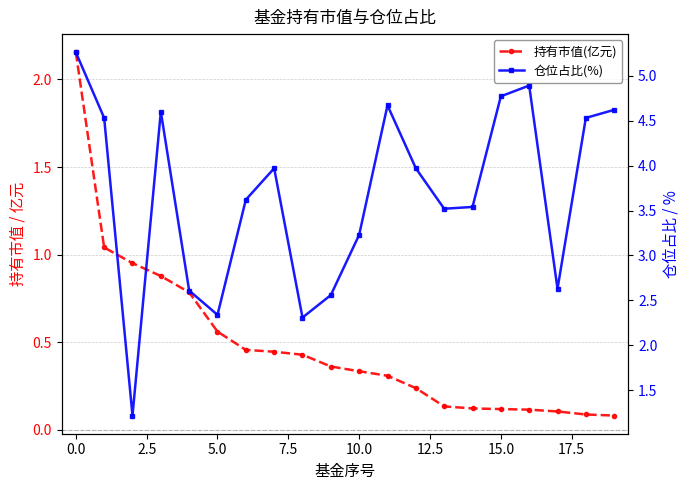

Reading left to right, list all the values displayed in this chart.

持有市值(亿元): 2.2	1.0	1.0	0.9	0.8	0.6	0.5	0.4	0.4	0.4	0.3	0.3	0.2	0.1	0.1	0.1	0.1	0.1	0.1	0.1
仓位占比(%): 5.3	4.5	1.2	4.6	2.6	2.3	3.6	4.0	2.3	2.6	3.2	4.7	4.0	3.5	3.5	4.8	4.9	2.6	4.5	4.6